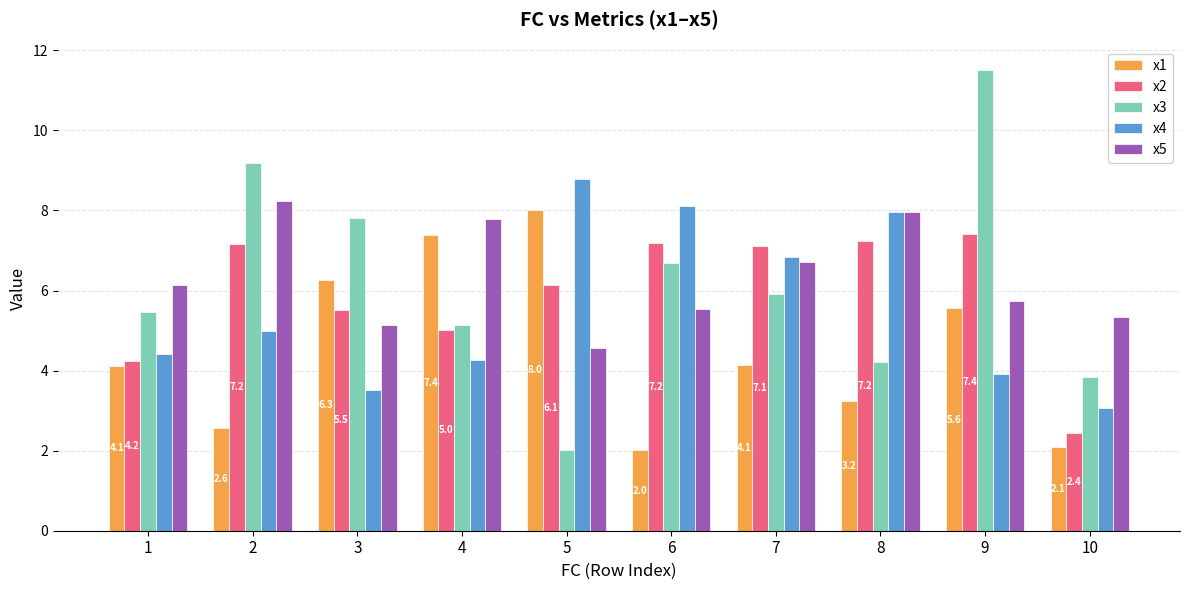

What is the difference between the highest and lowest values at 6?

6.1